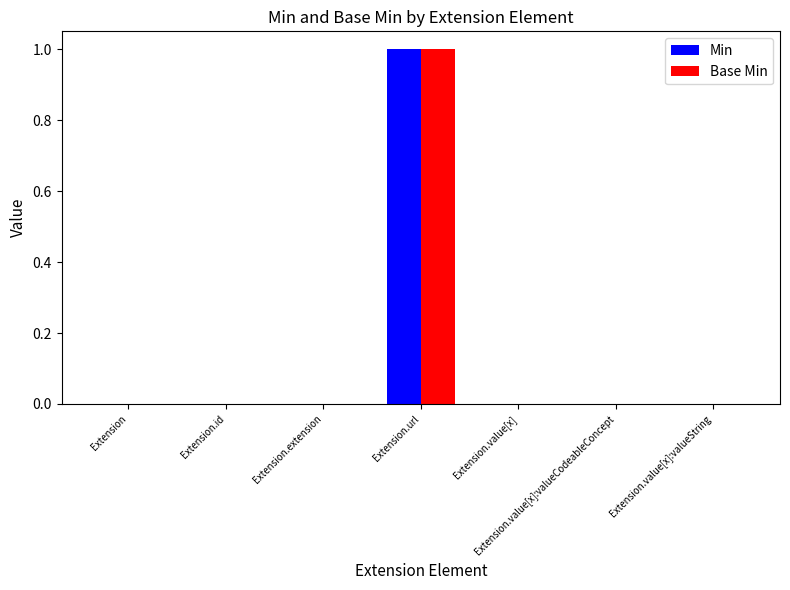

Which category has the highest value in the Base Min series?

Extension.url